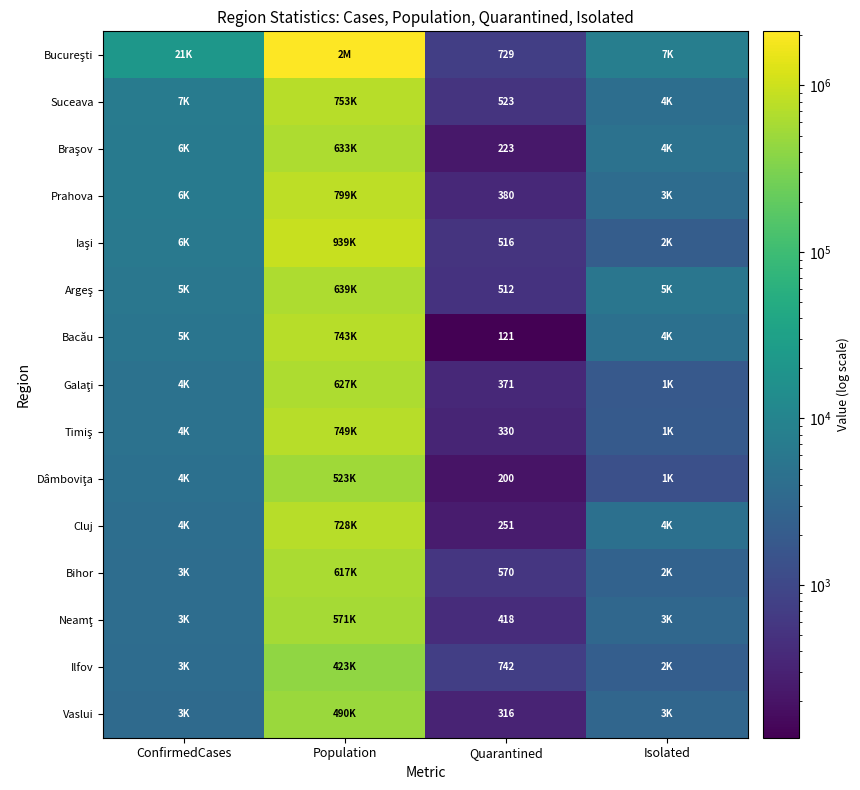

What is the difference between the highest and lowest values at Quarantined?

621